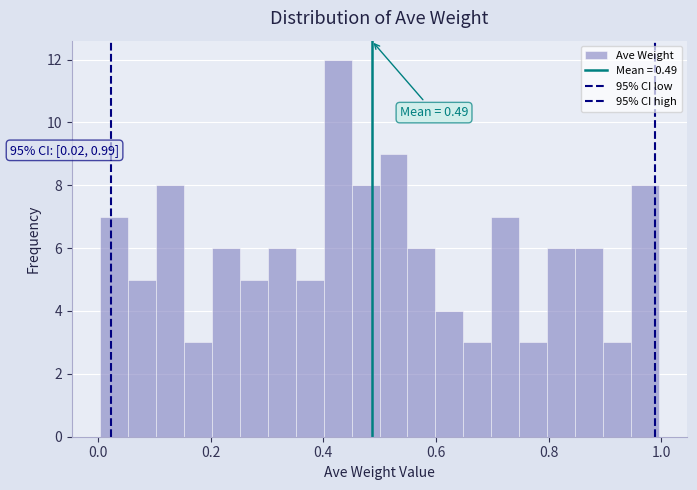

Around what value on the x-axis is the tallest bar? Give the approximate position of its centre, as read against the axis.

0.42